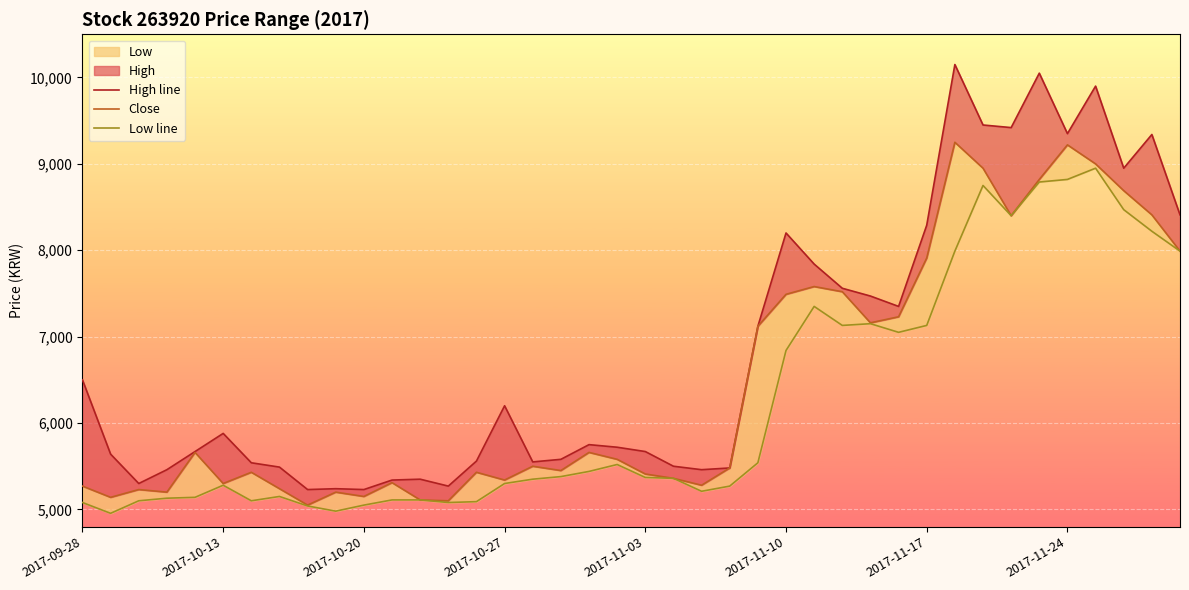

What is the minimum value shown in the chart?

4955